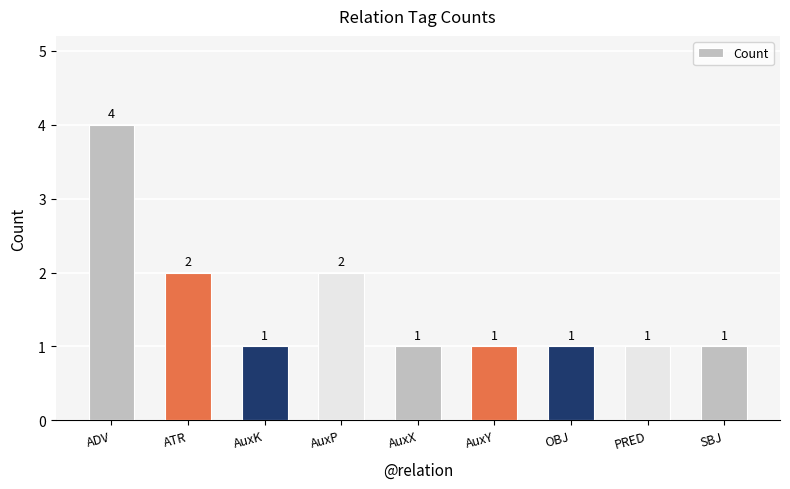

How many values are between 1 and 2?

8